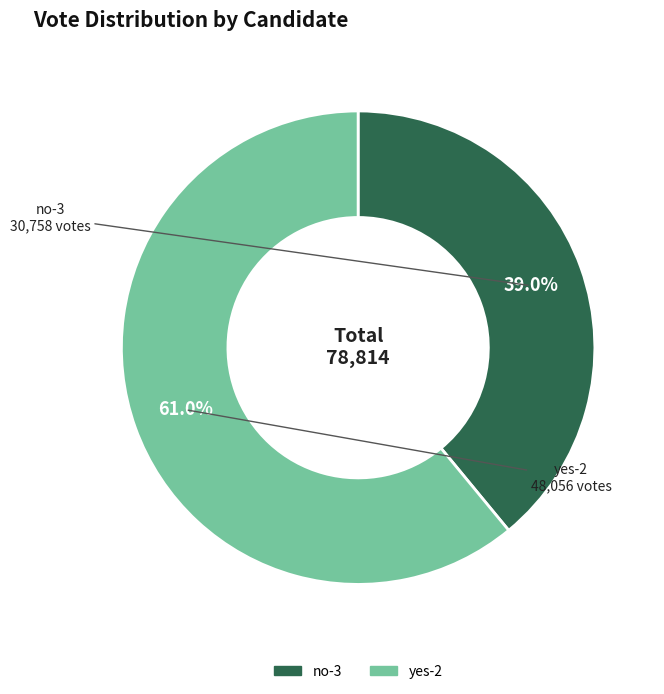

What percentage is the yes-2 slice, to the nearest percent?

61%